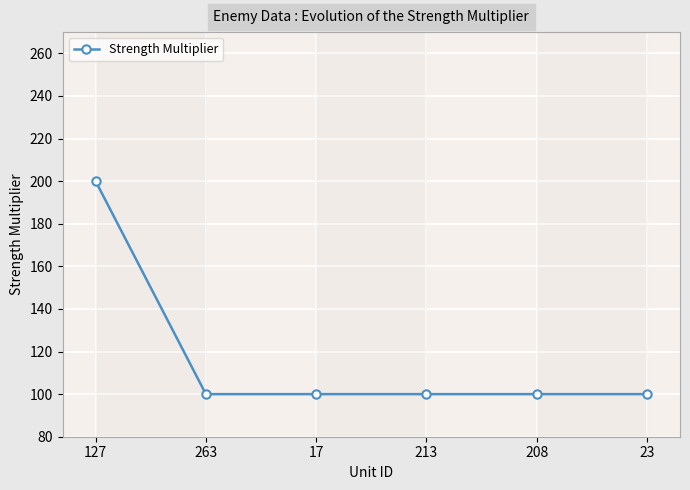

True or false: the data shows 23 at 17.

False